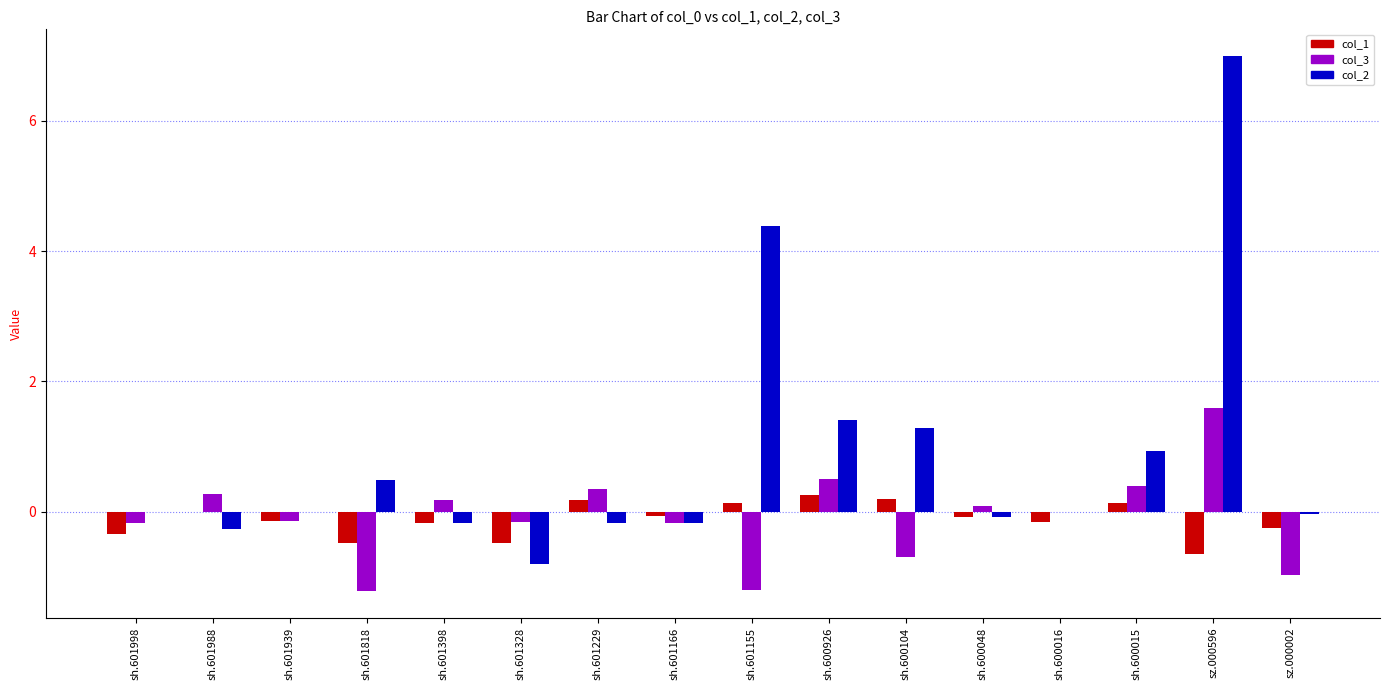

What is the sum of all col_3 values?

-1.4